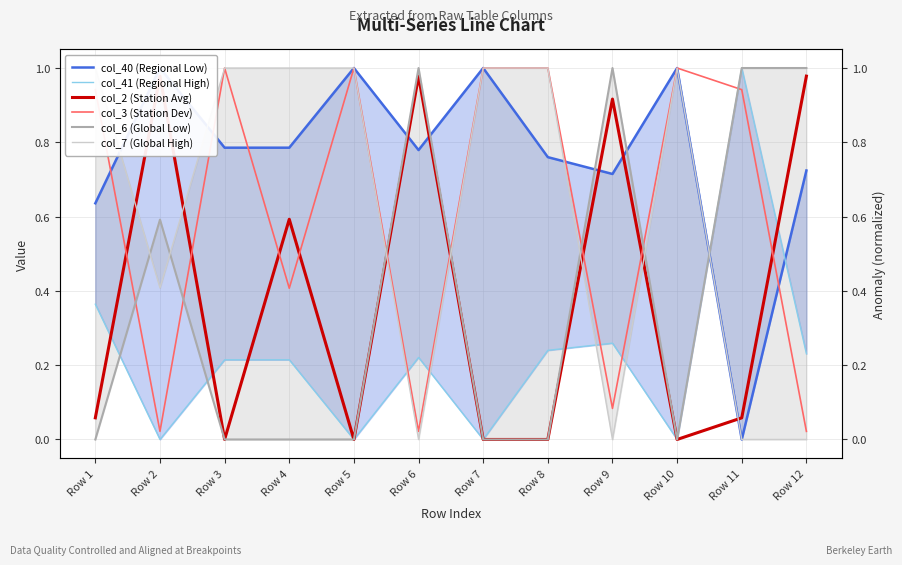

True or false: col_40 (Regional Low) has more than 2 points higher than both neighbors.

True